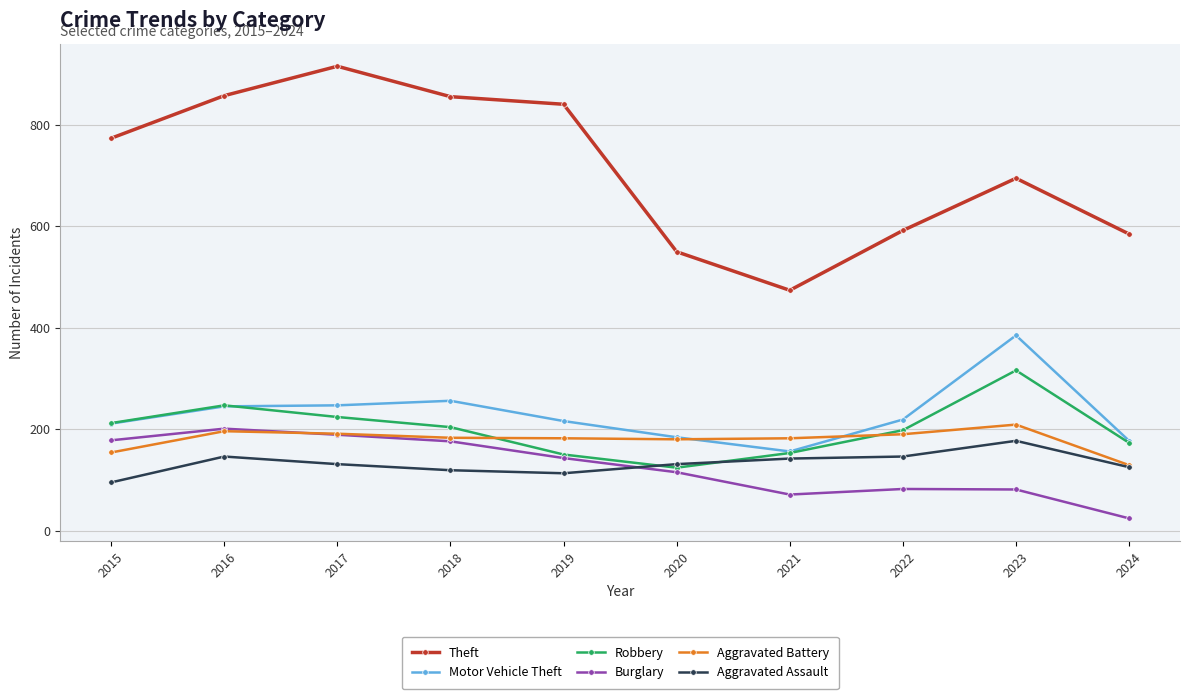

What is the value of the Aggravated Battery point at the 8th from the left?

190